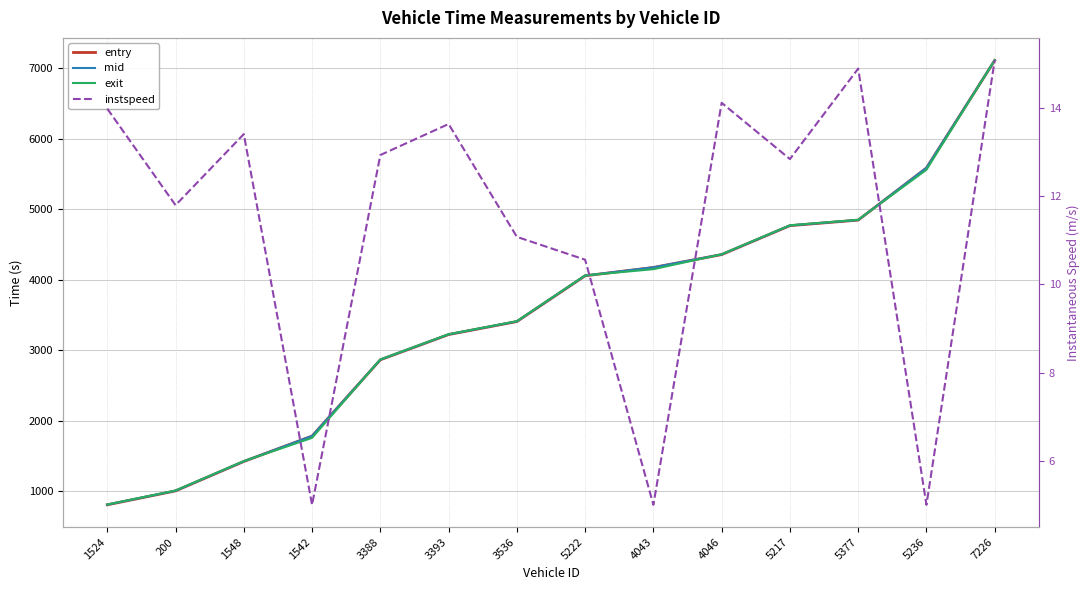

Is it true that exit equals 963.6 at 1542?

False